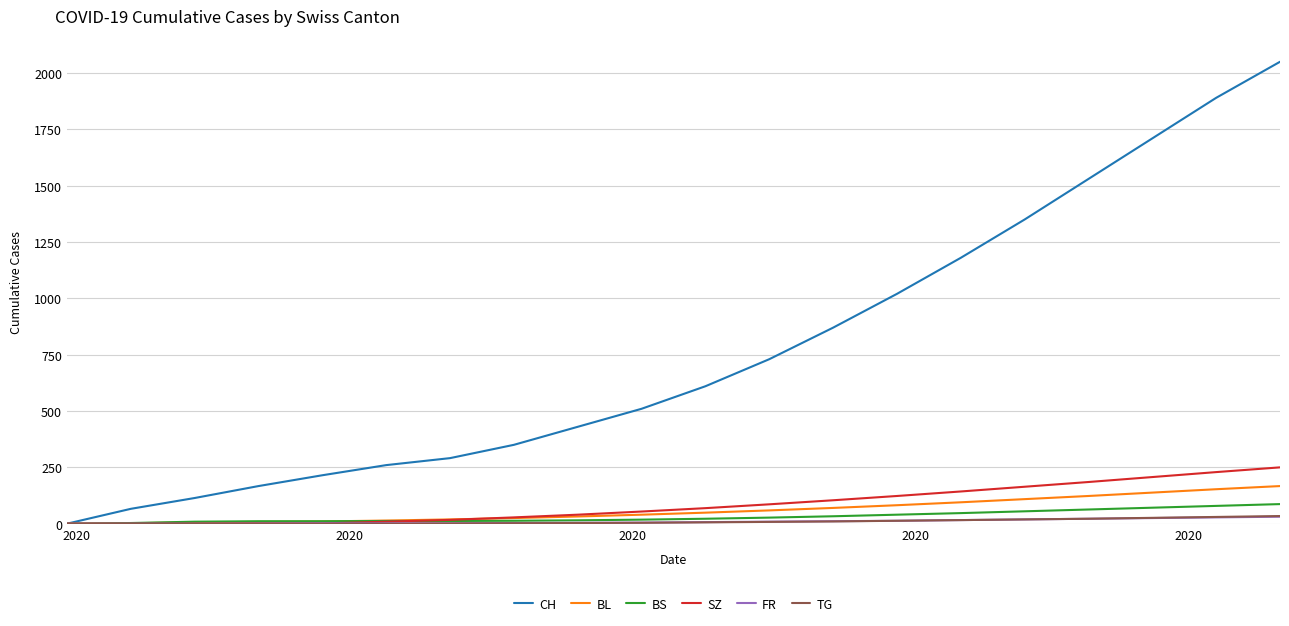

What is the highest value of the SZ series?

250